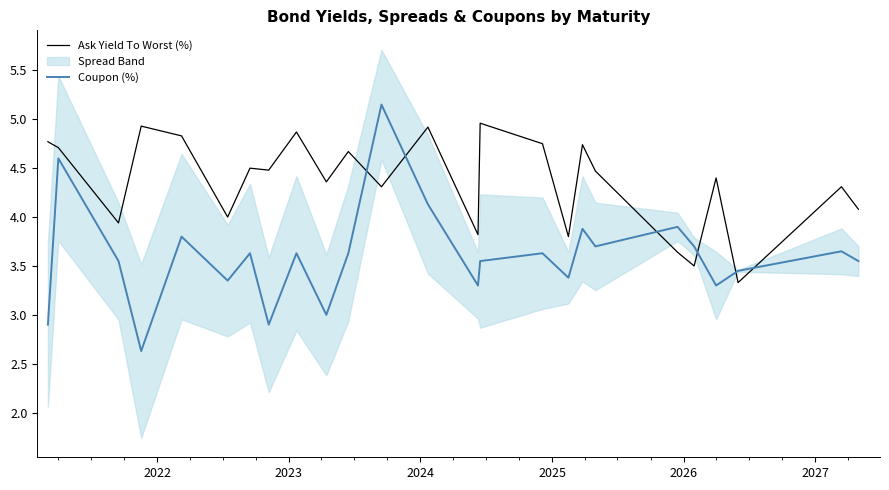

True or false: Ask Yield To Worst (%) and Coupon (%) intersect in this chart.

True